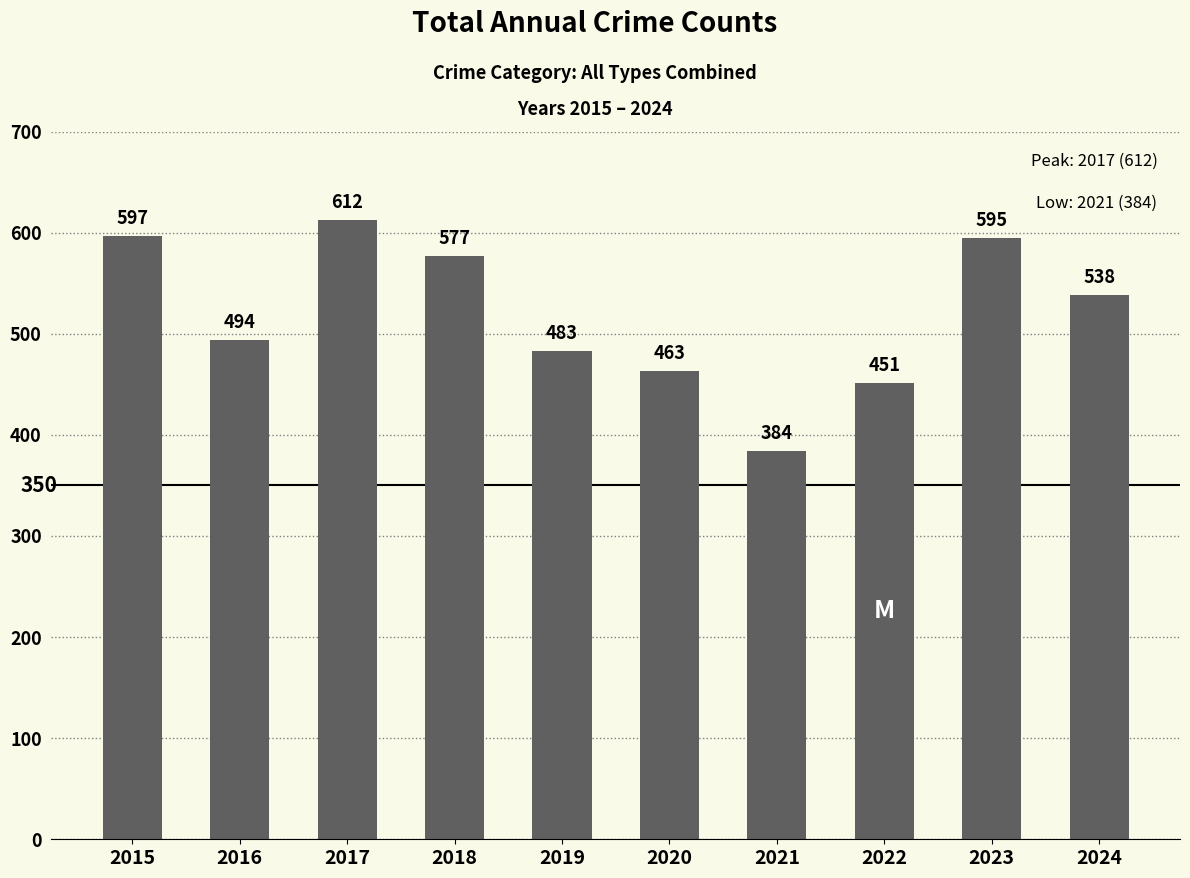

What is the value of the 6th bar from the left?

463